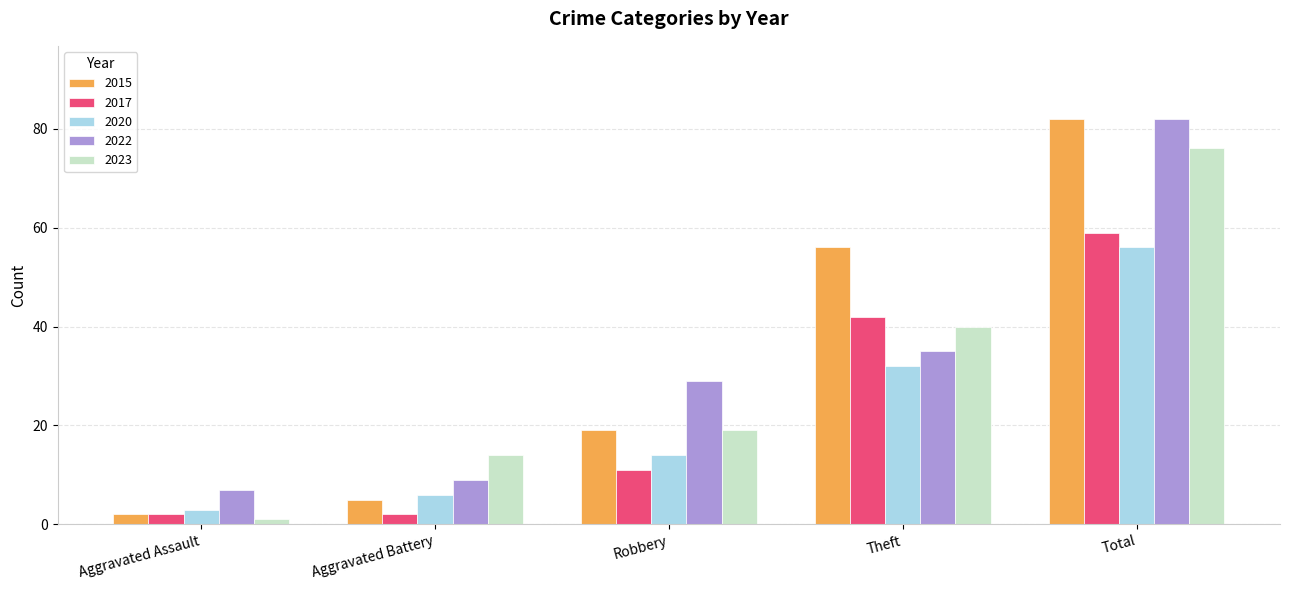

At how many categories does at least one series exceed 8?

4